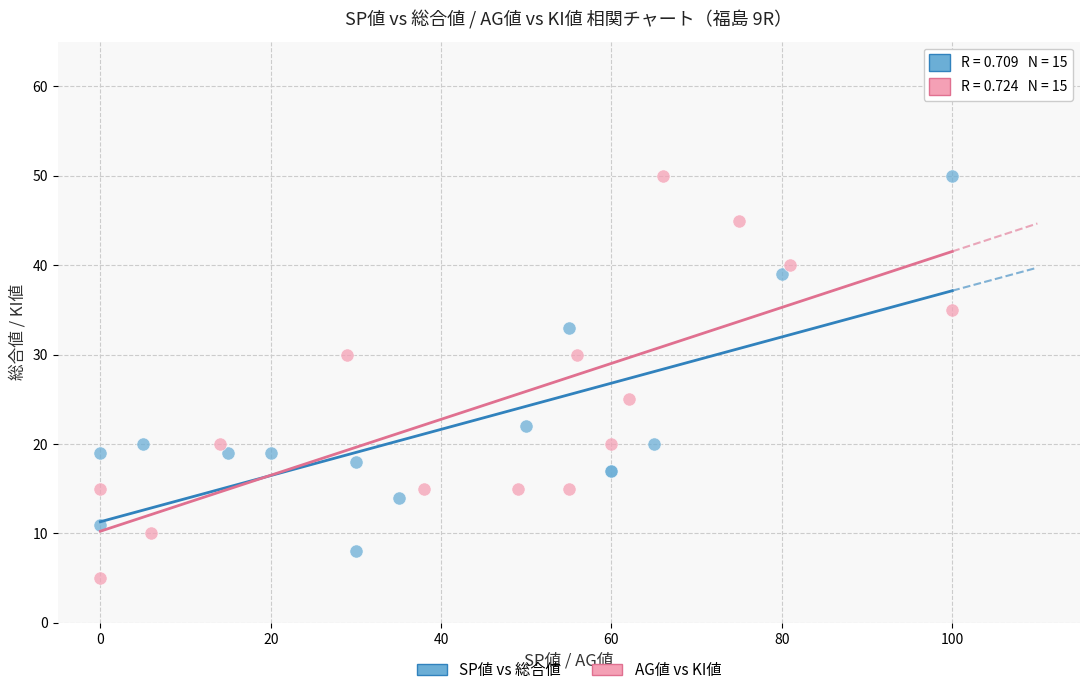

Which series has the widest spread of Y values?

AG値 vs KI値